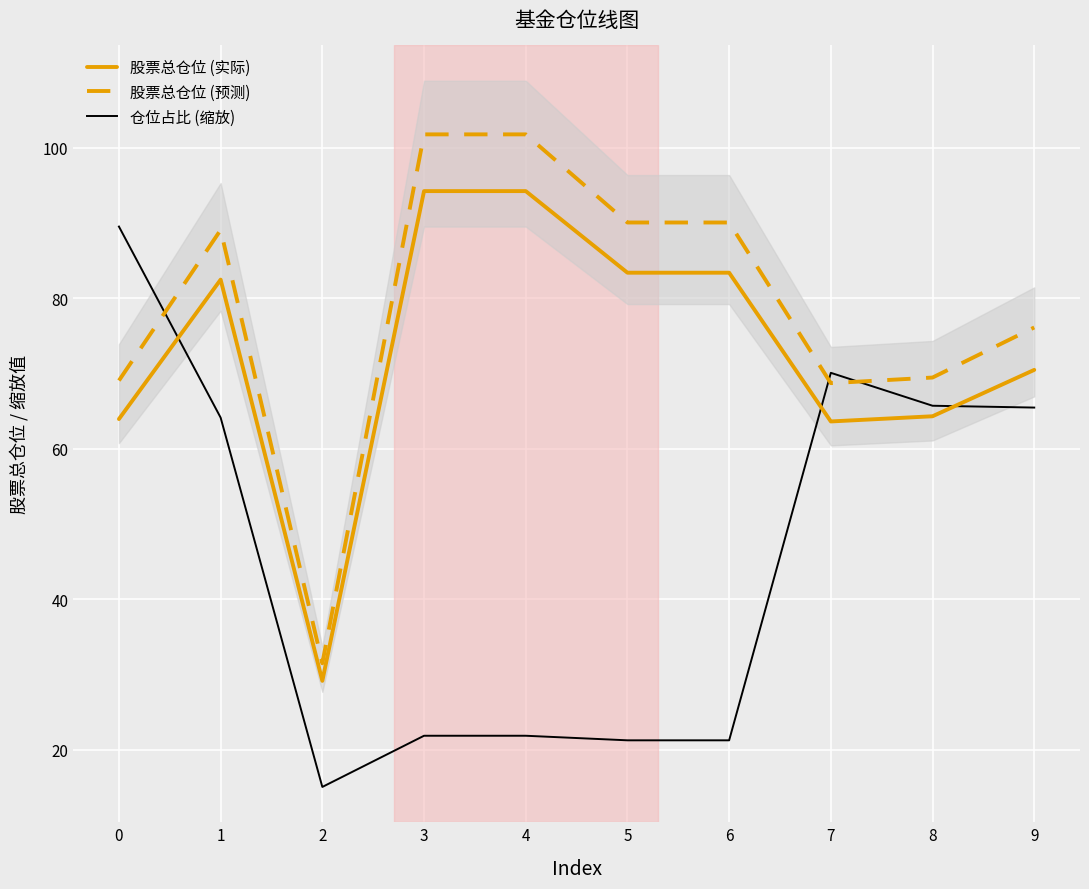

Reading left to right, extract all data points from this chart.

股票总仓位 (实际): 0=63.9	1=82.5	2=29.1	3=94.2	4=94.2	5=83.4	6=83.4	7=63.6	8=64.3	9=70.5
股票总仓位 (预测): 0=69.0	1=89.0	2=31.5	3=101.7	4=101.7	5=90.0	6=90.0	7=68.7	8=69.4	9=76.1
仓位占比 (缩放): 0=89.5	1=64.1	2=15.1	3=21.9	4=21.9	5=21.3	6=21.3	7=70.1	8=65.7	9=65.5